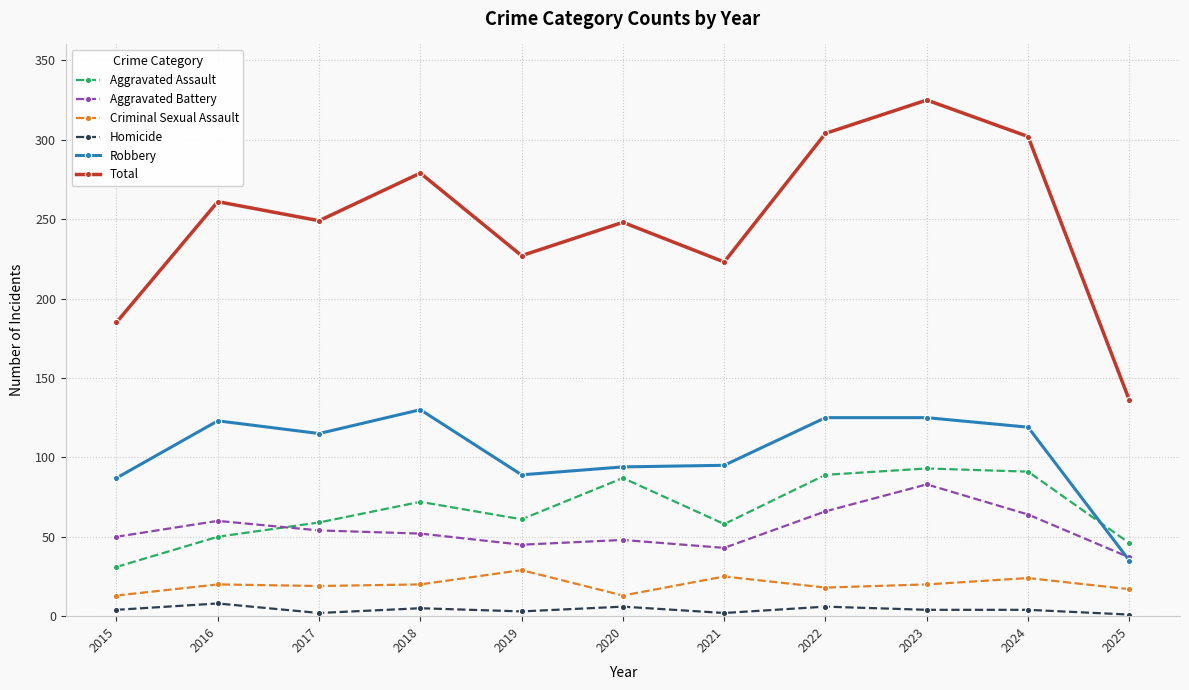

Which series changed the most between 2018 and 2021?

Total